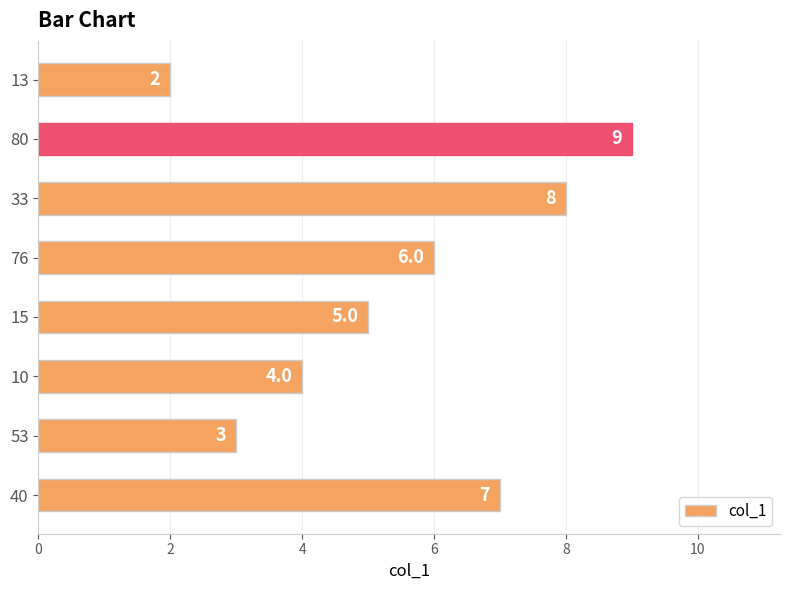

Is it true that the value at 40 is 12?

False